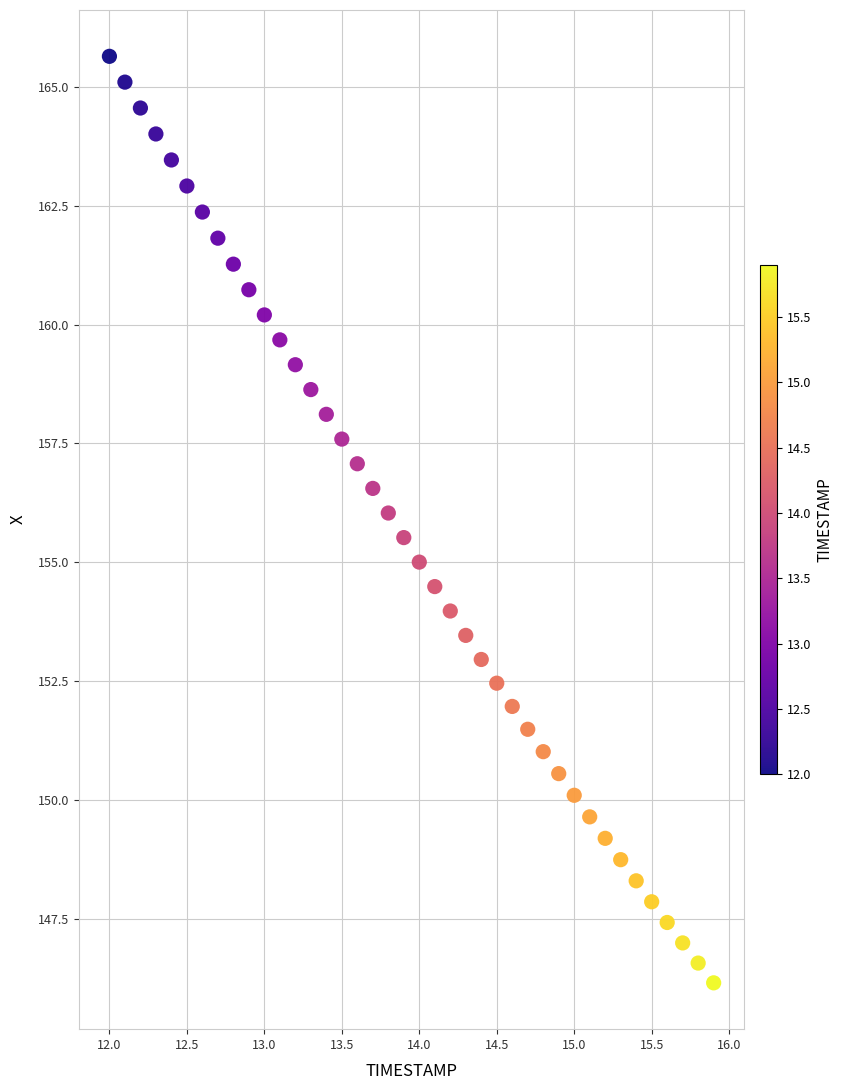

What is the range of Y values (max minus min)?

19.5